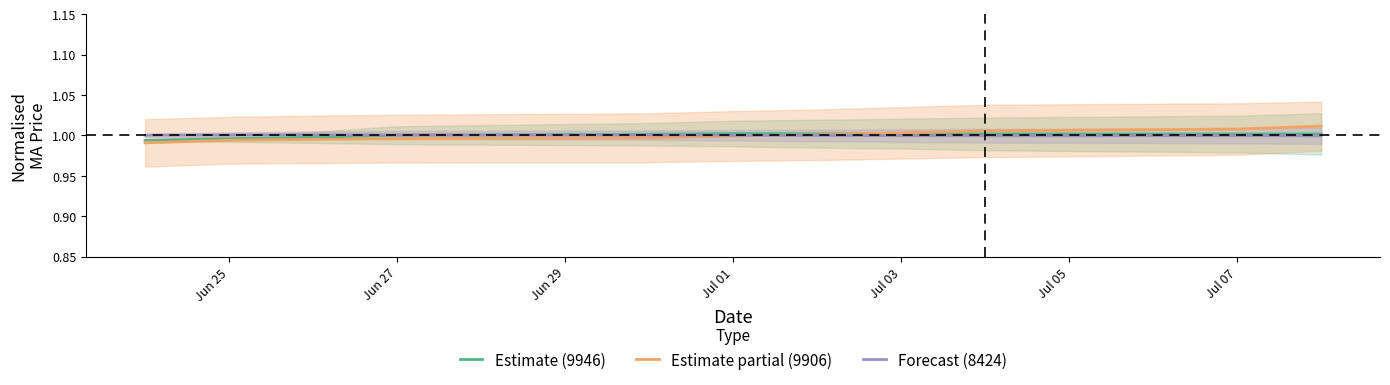

True or false: Forecast (8424) has a value of 1.0 at Jul 07.

True